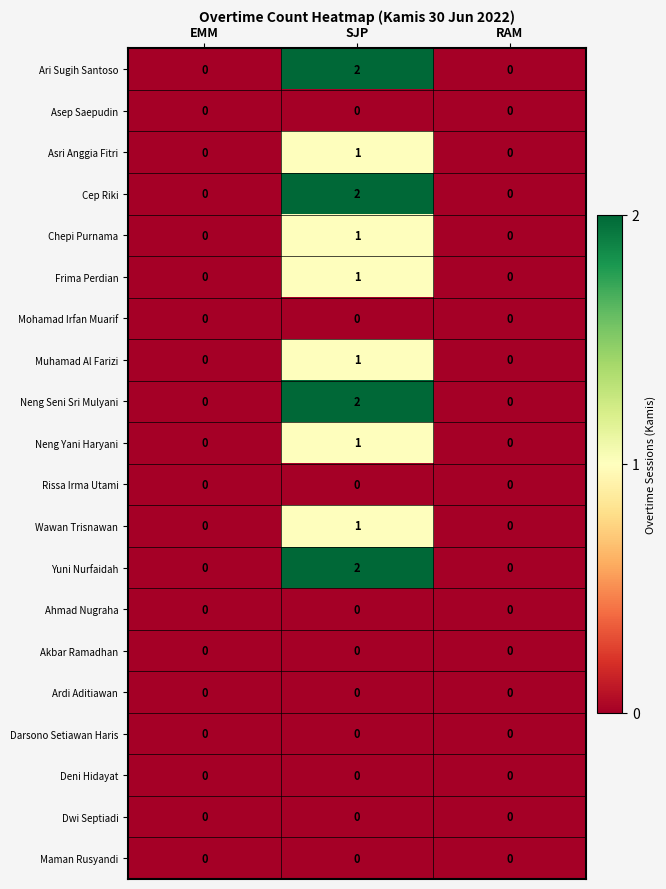

The Wawan Trisnawan series shows 0 at EMM. True or false?

True